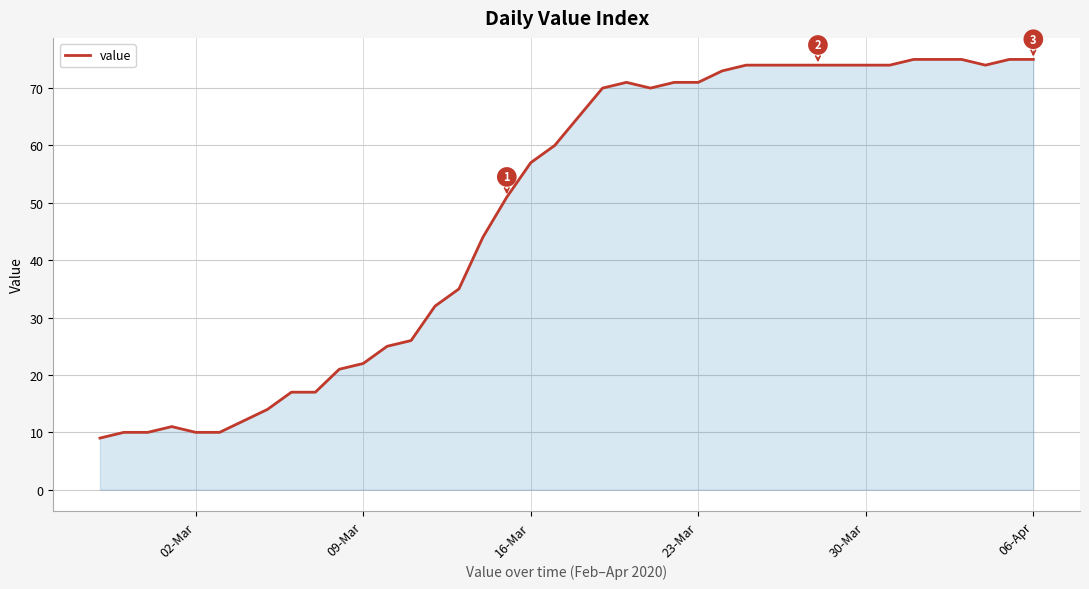

What is the difference between the maximum and minimum values?

66